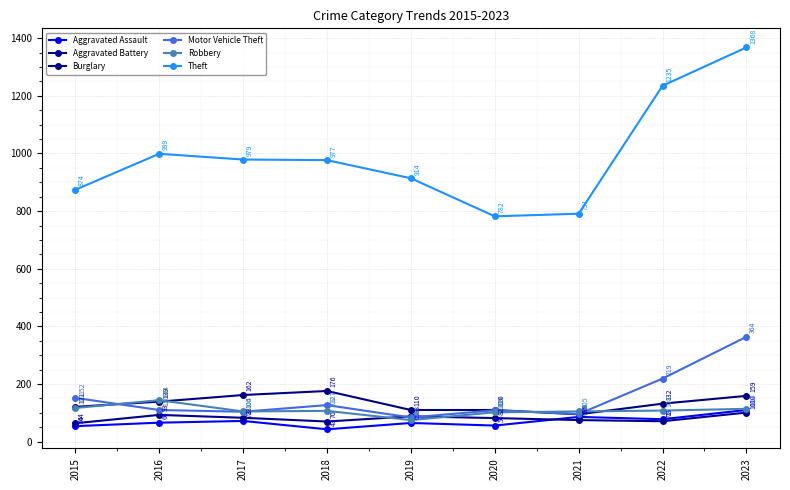

Between 2021 and 2023, which is larger?

2023